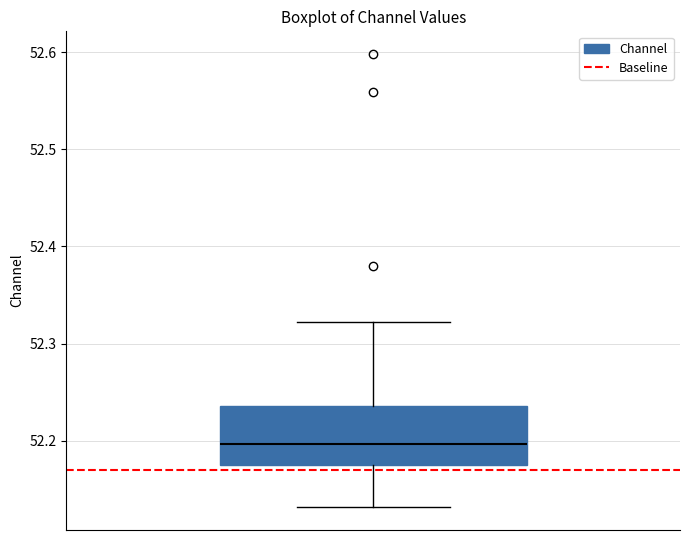

Where does the median line of the box sit on the y-axis? The values are not printed on the chart, so give them approximately, as read against the axis.

52.20